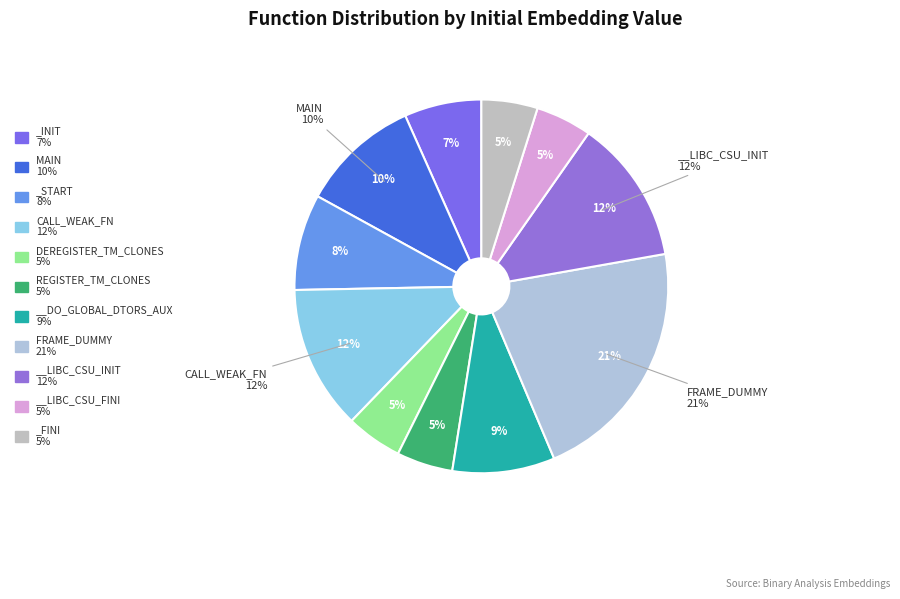

How many slices are in this pie chart?

11